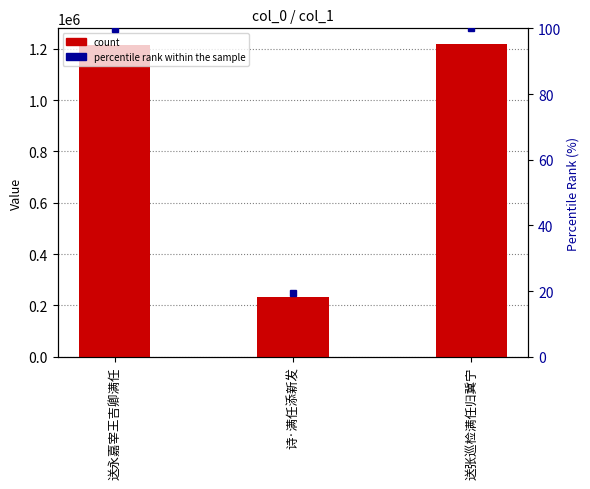

At 诗·满任添新发, list the series in order from smallest to largest.

percentile rank within the sample, col_0